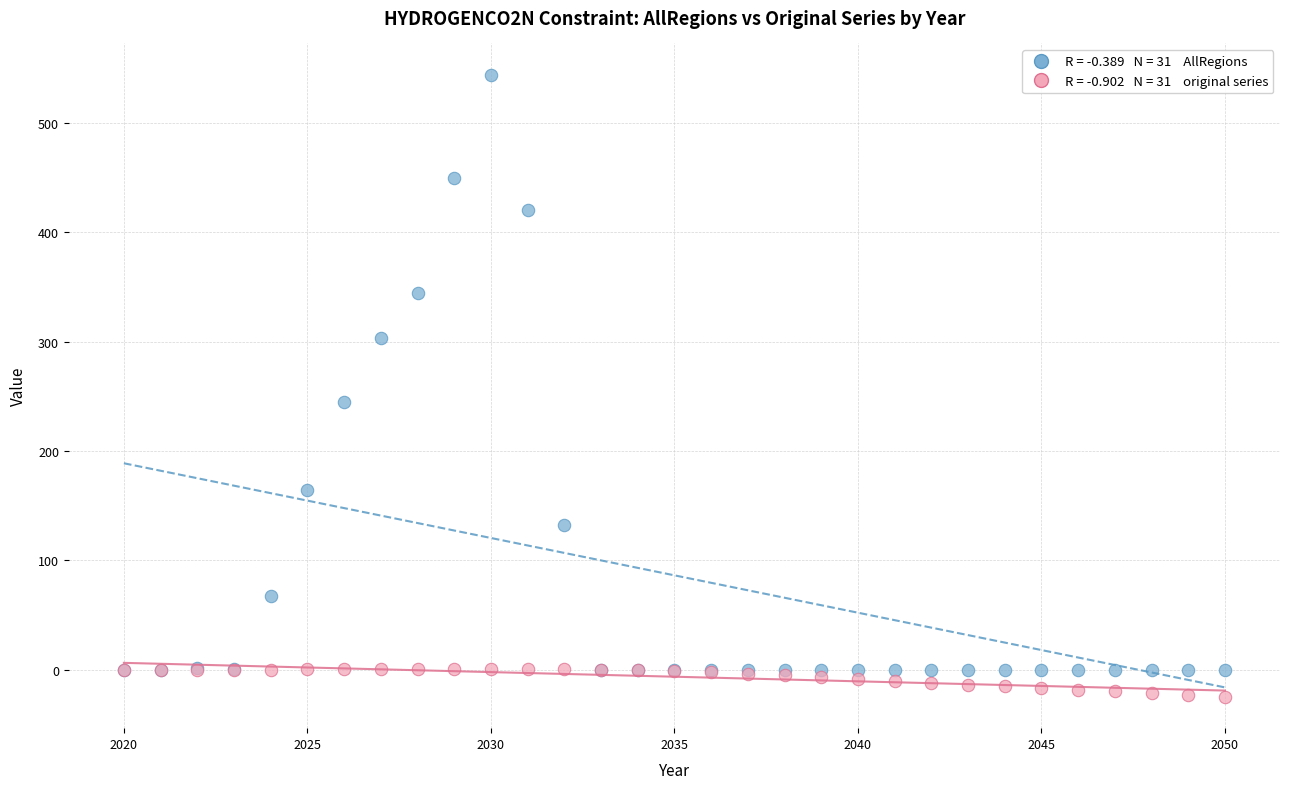

Across all series, what Y value is closest to 259?

244.9